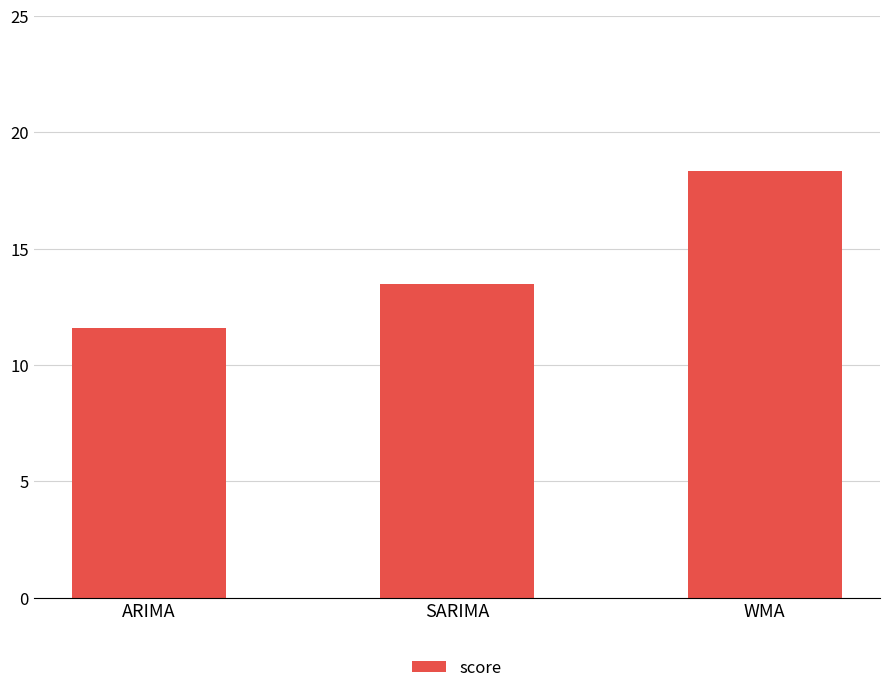

What is the minimum value shown in the chart?

11.6